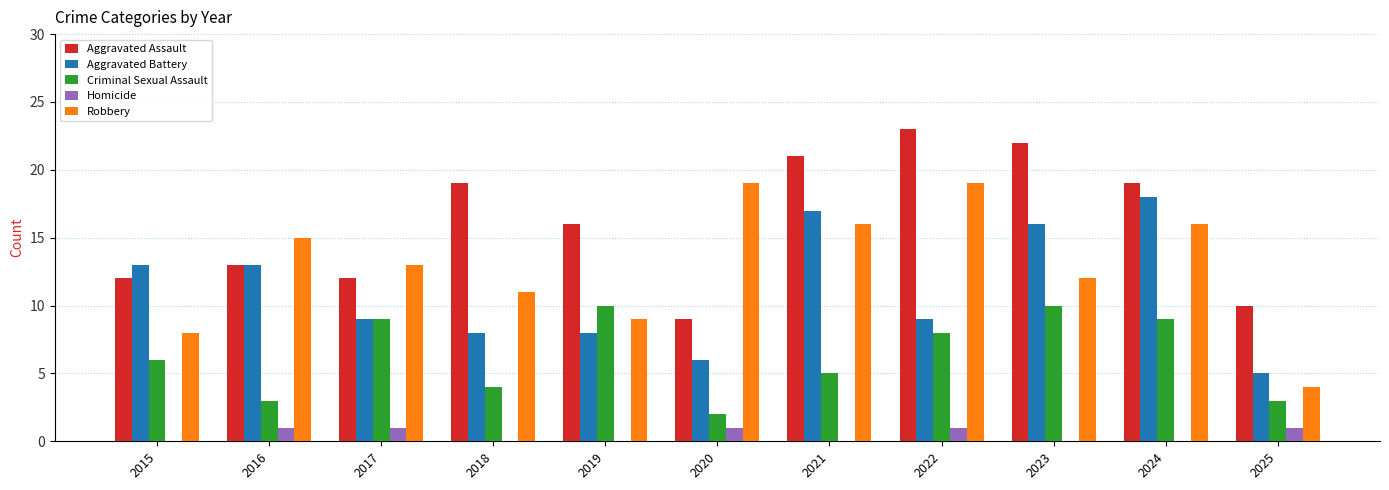

Count the Criminal Sexual Assault values in the range 3 to 9.

8